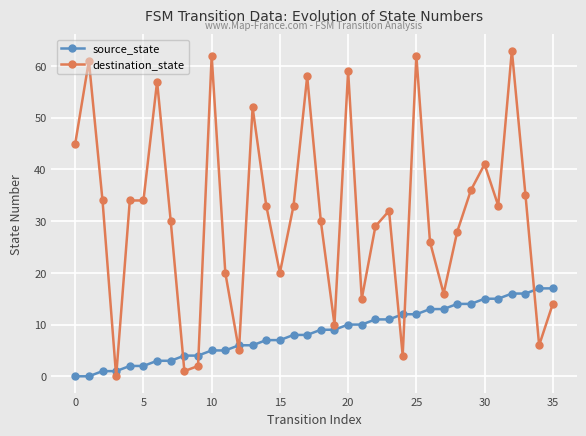

What is the value of the source_state point at the 17th from the left?

8